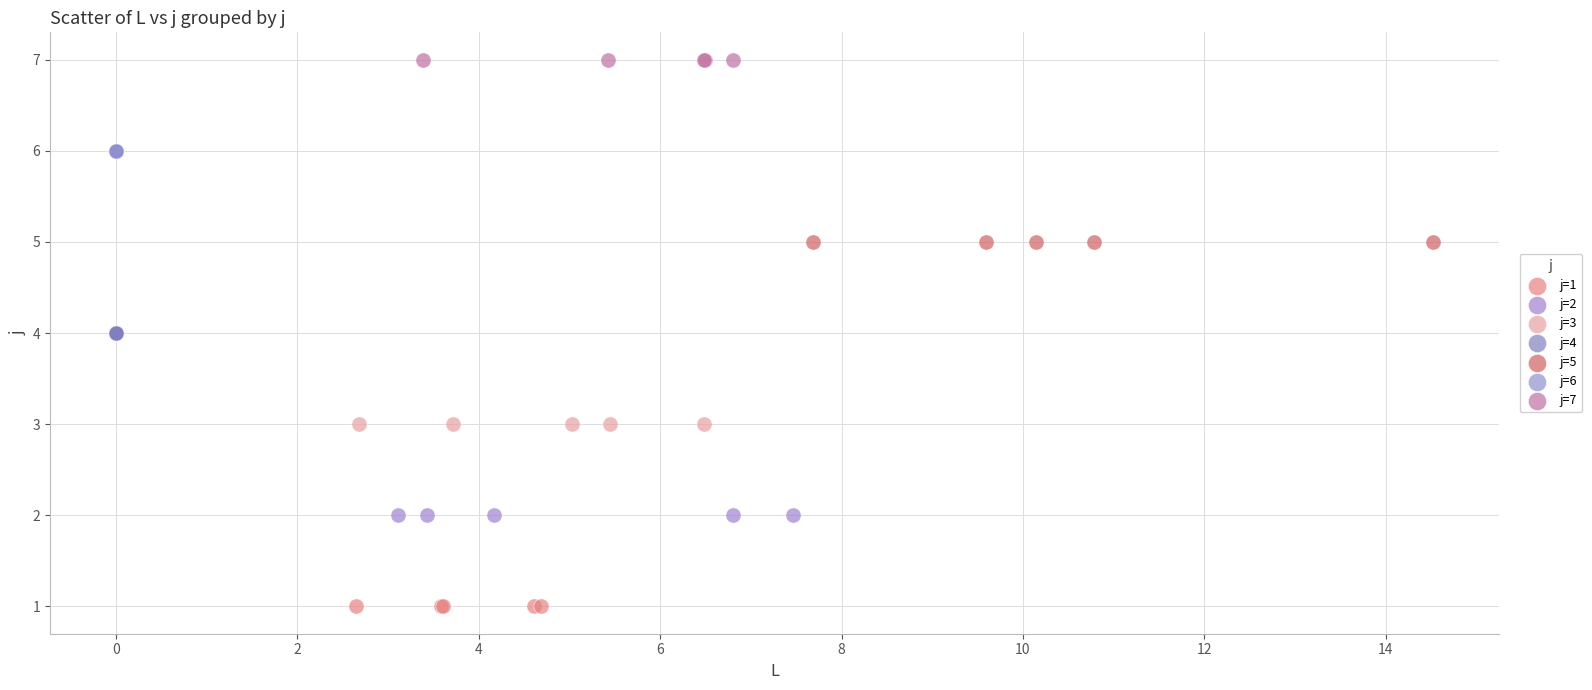

Which series contains the lowest Y value?

j=1